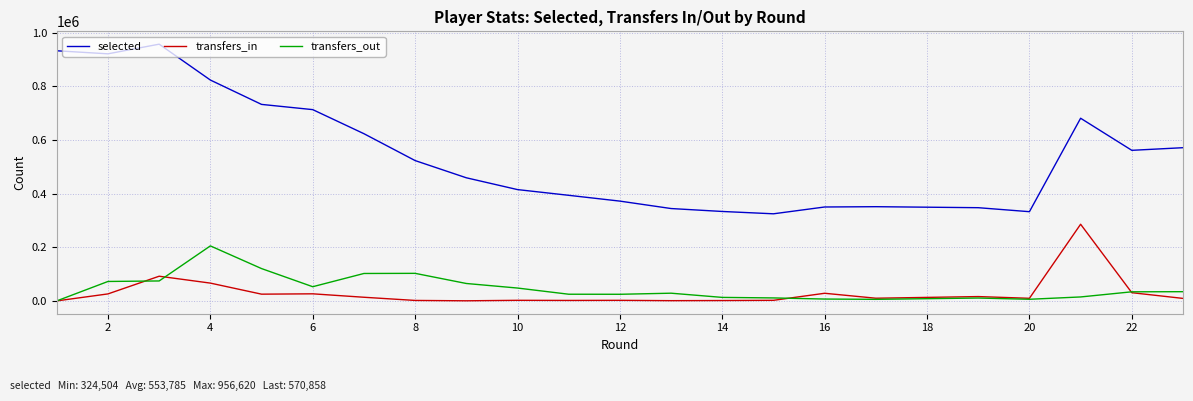

How many interior local valleys does the transfers_out series have?

4